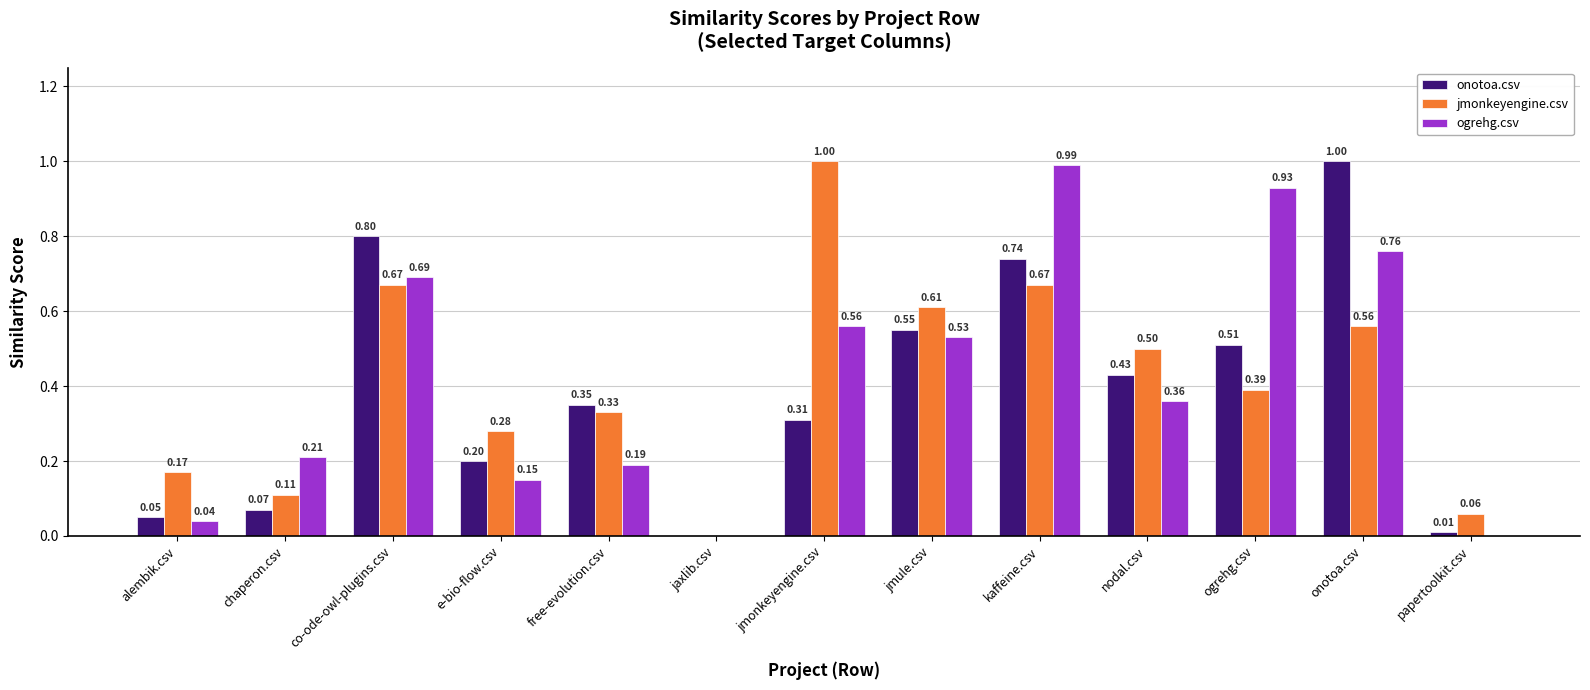

Is it true that onotoa.csv equals 0.2 at free-evolution.csv?

False